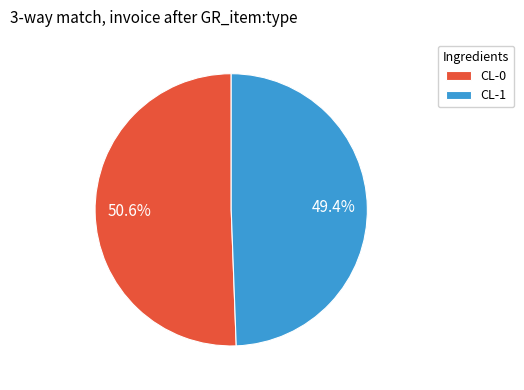

Does CL-0 account for over 50% of the chart?

Yes